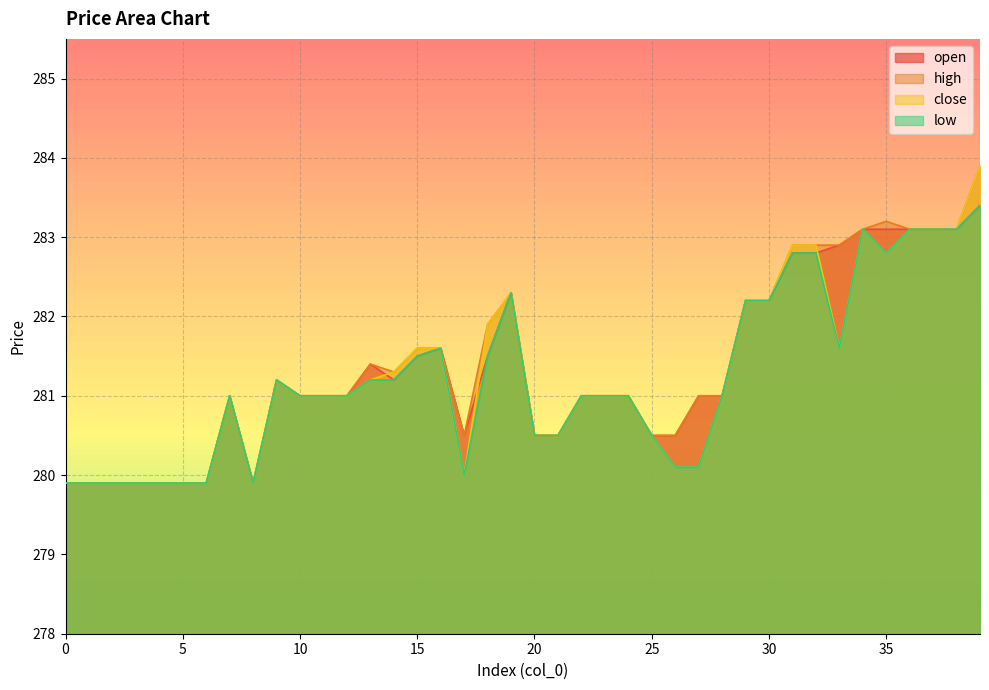

What is the value of the open point at the 30th from the left?

282.2